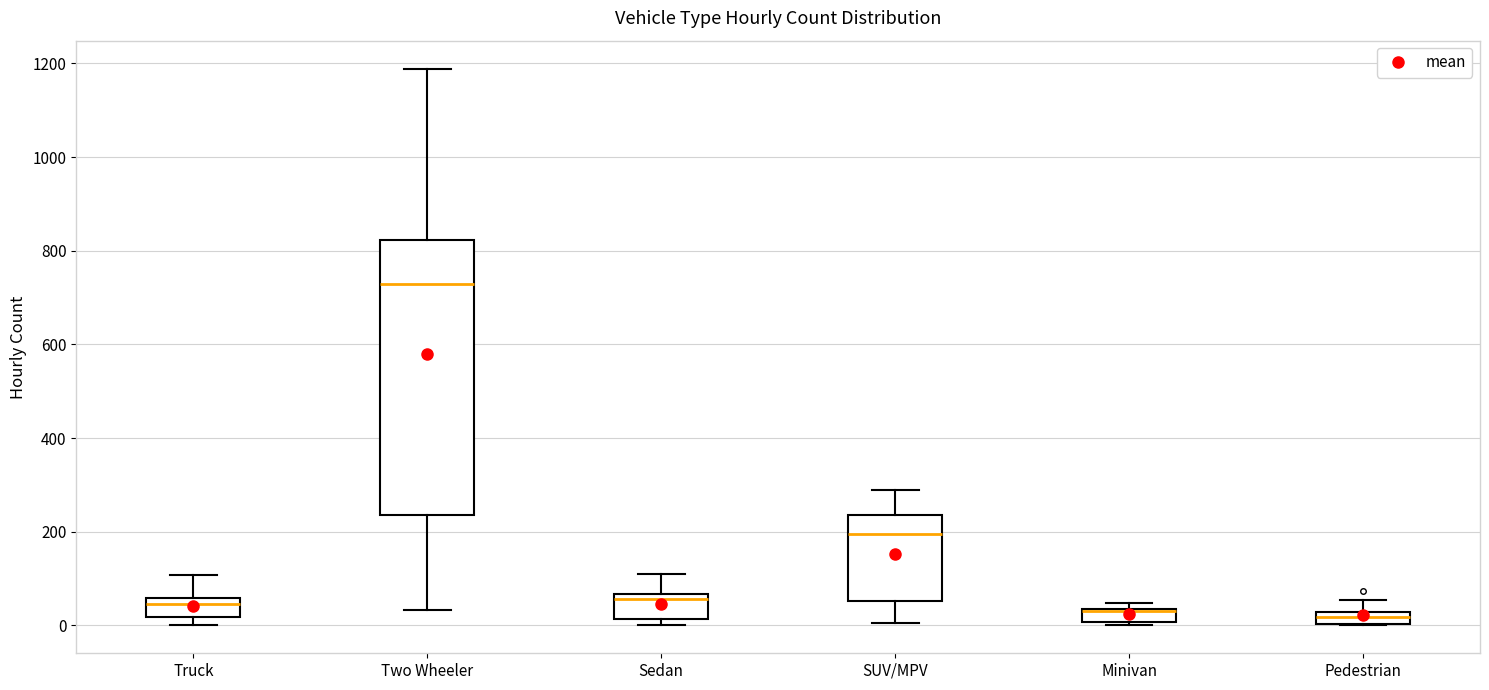

Where does the median line of the box for Truck sit on the y-axis? The values are not printed on the chart, so give them approximately, as read against the axis.

40